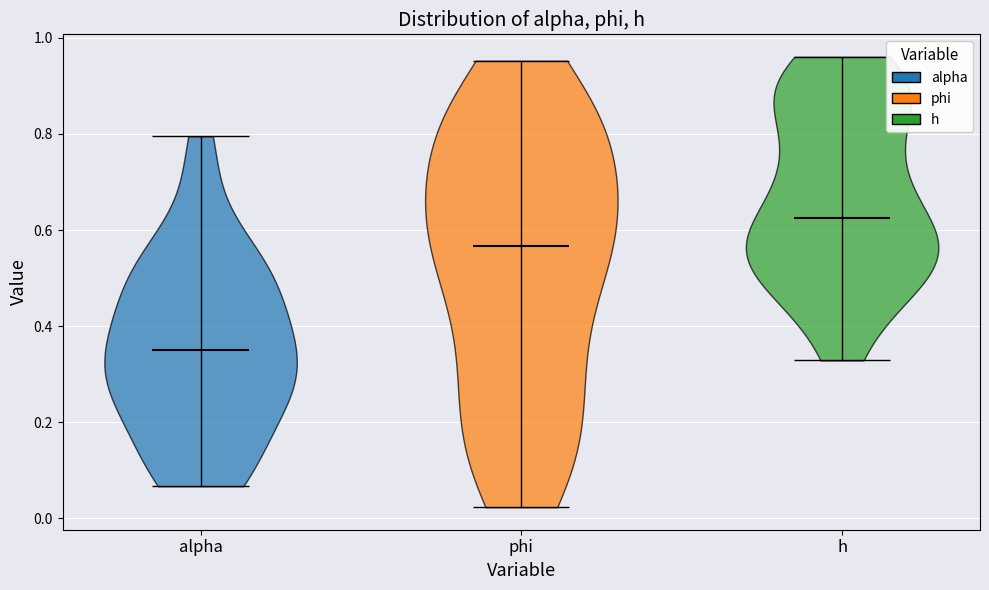

Reading left to right, read every violin against the y-axis: where its median line is, and the lowest and highest points it reaches. The values are not printed on the chart, so give them approximately, as read against the axis.

alpha: median line 0.36, lowest point 0.06, highest point 0.80
phi: median line 0.56, lowest point 0.02, highest point 0.96
h: median line 0.62, lowest point 0.32, highest point 0.96